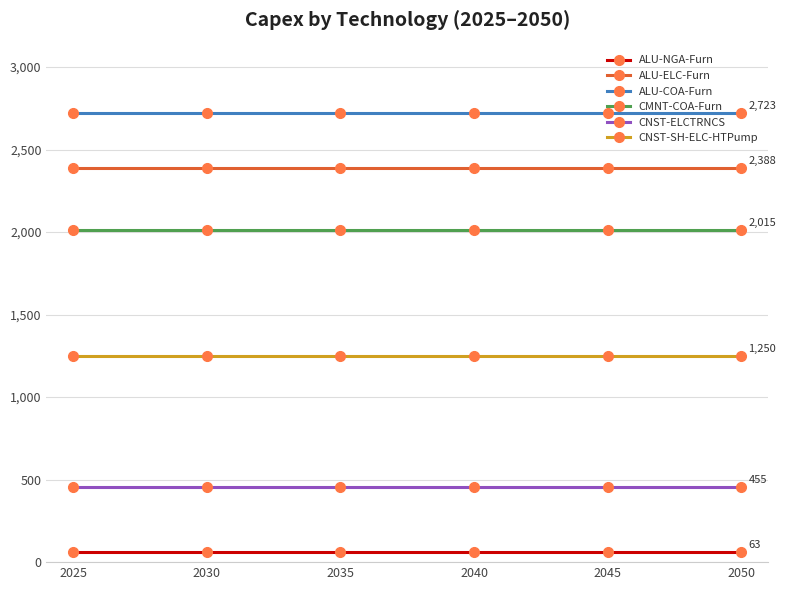

What is the value of the ALU-COA-Furn point at the 3rd from the left?

2723